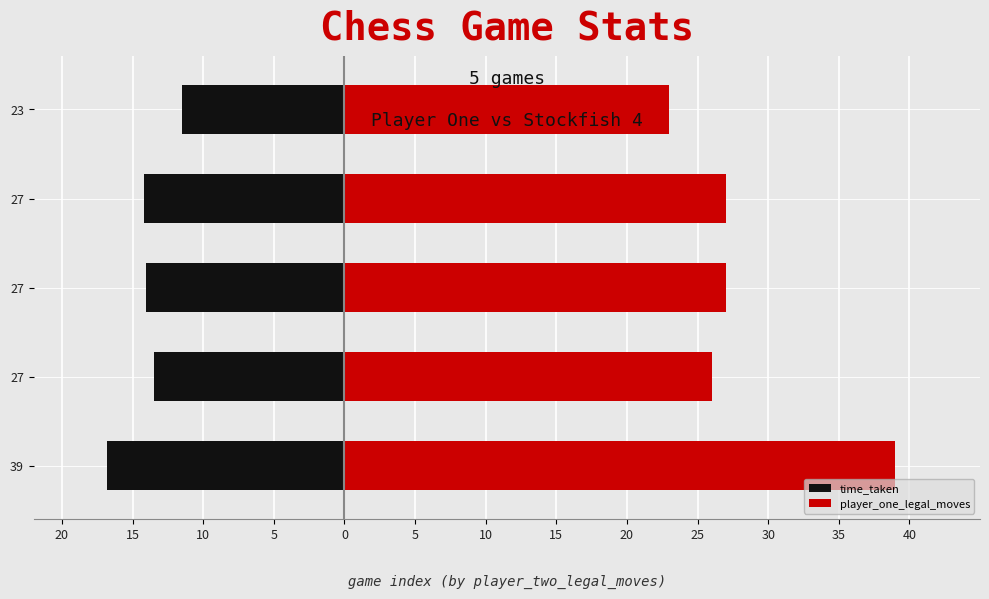

How many bars are there in each group?

2